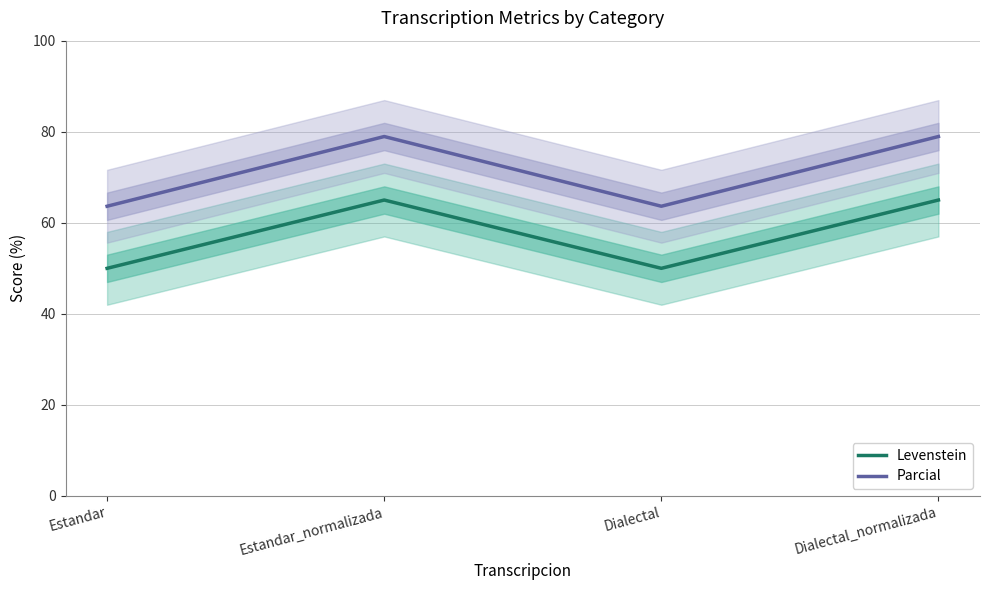

List the labels in order of Parcial value, smallest first.

Estandar, Dialectal, Estandar_normalizada, Dialectal_normalizada